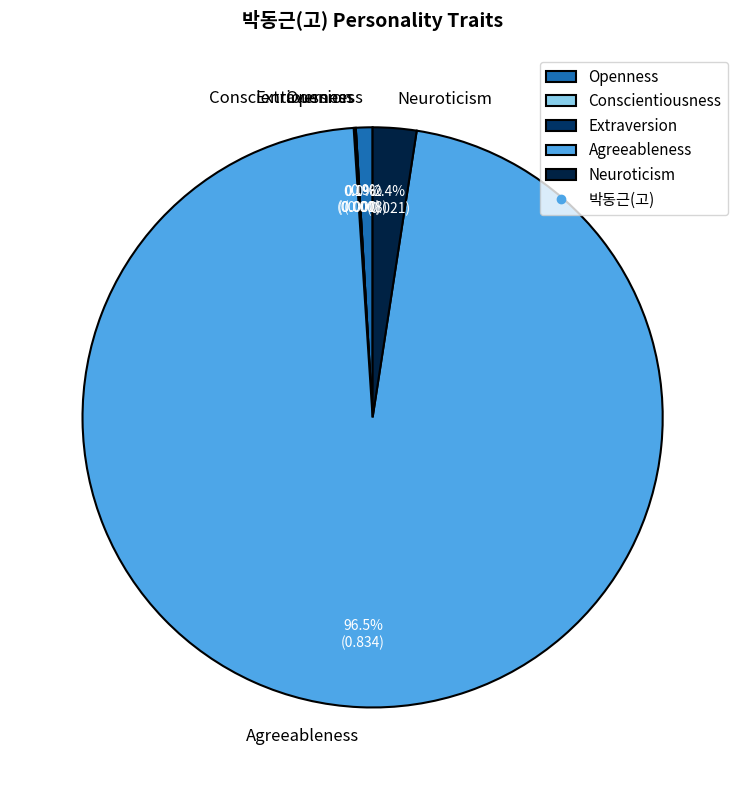

Is the sum of Agreeableness and Neuroticism greater than half?

Yes